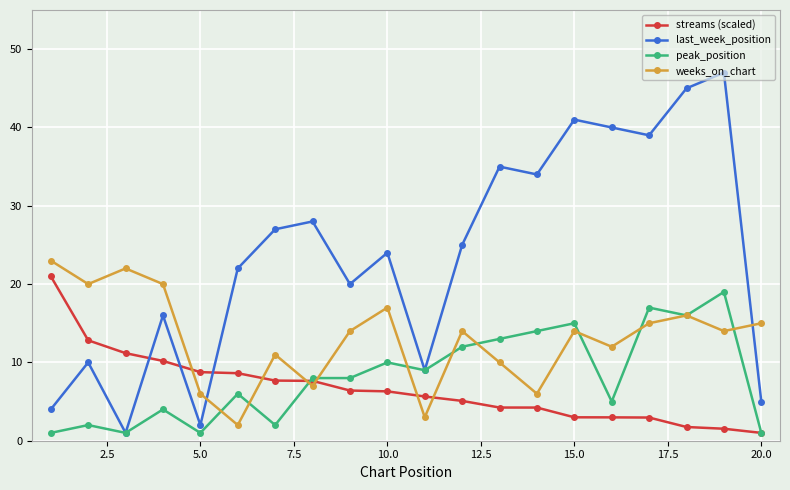

How many intersections are there between last_week_position and weeks_on_chart?

2